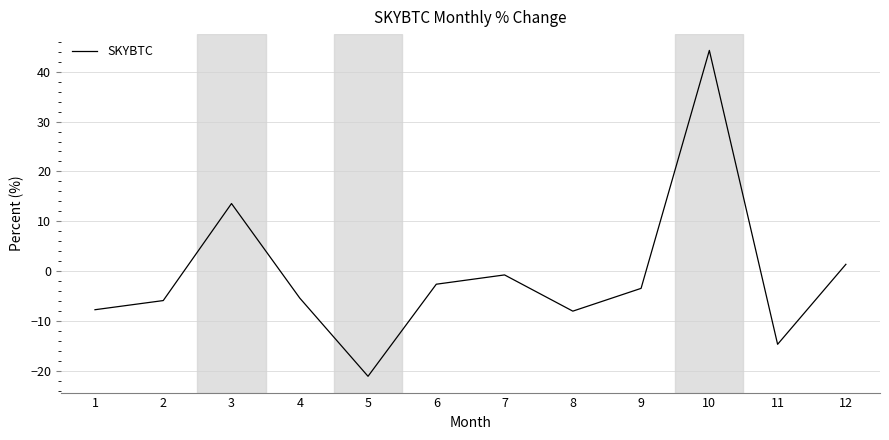

What is the change in value from 1 to 10?

+52.0